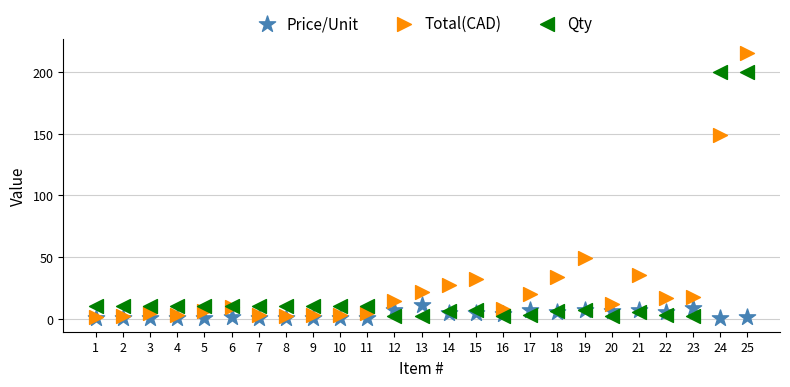

In the Total(CAD) series, what Y value is closest to 108?

148.8